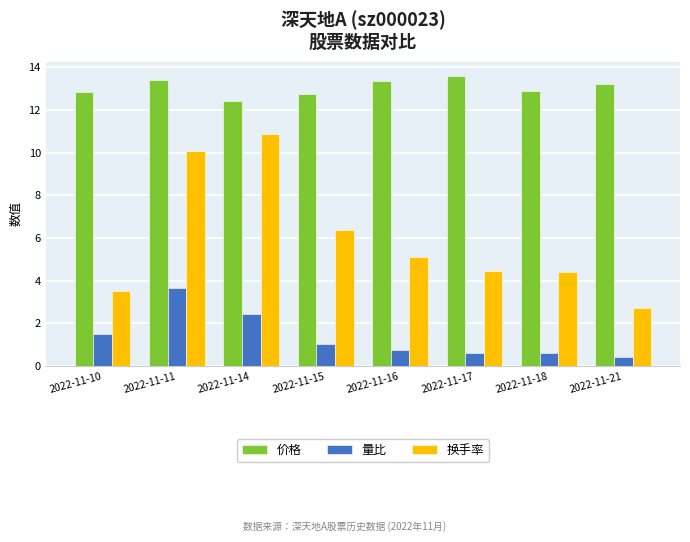

Rank the series at 2022-11-10 from highest to lowest value.

价格, 换手率, 量比